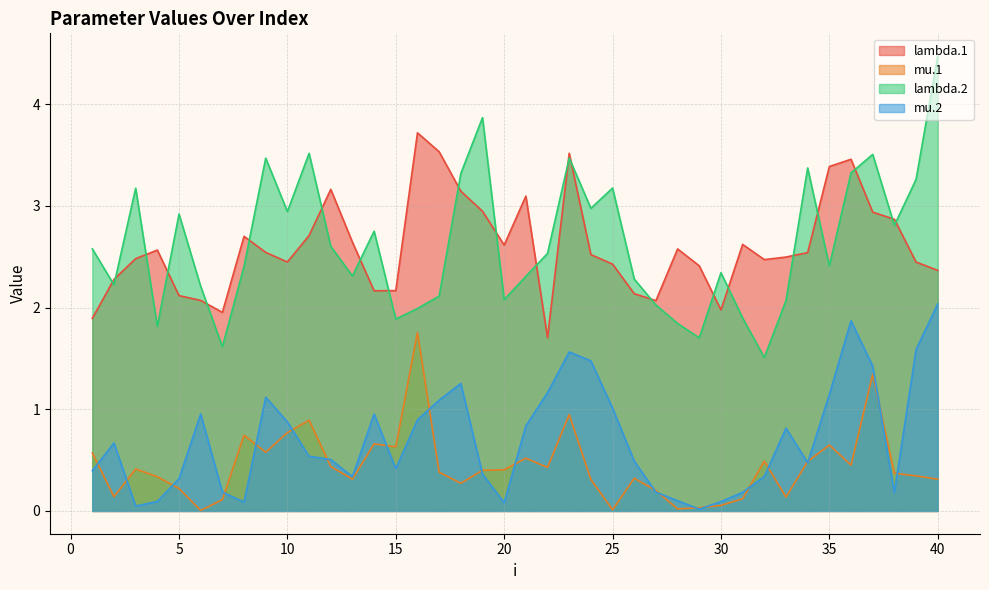

Which category has the highest value in the lambda.1 series?

16